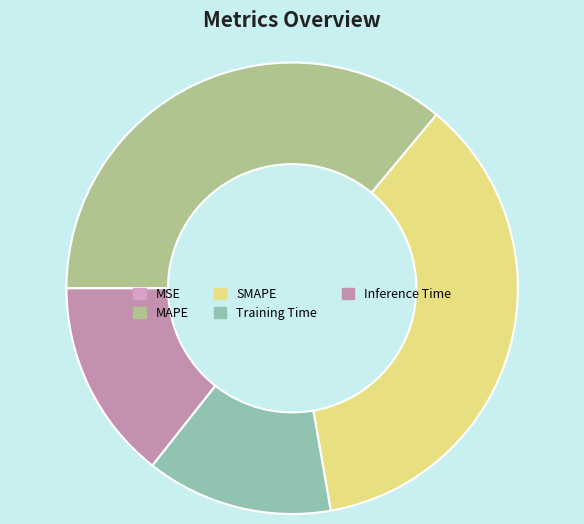

Does Inference Time represent more than half of the total?

No